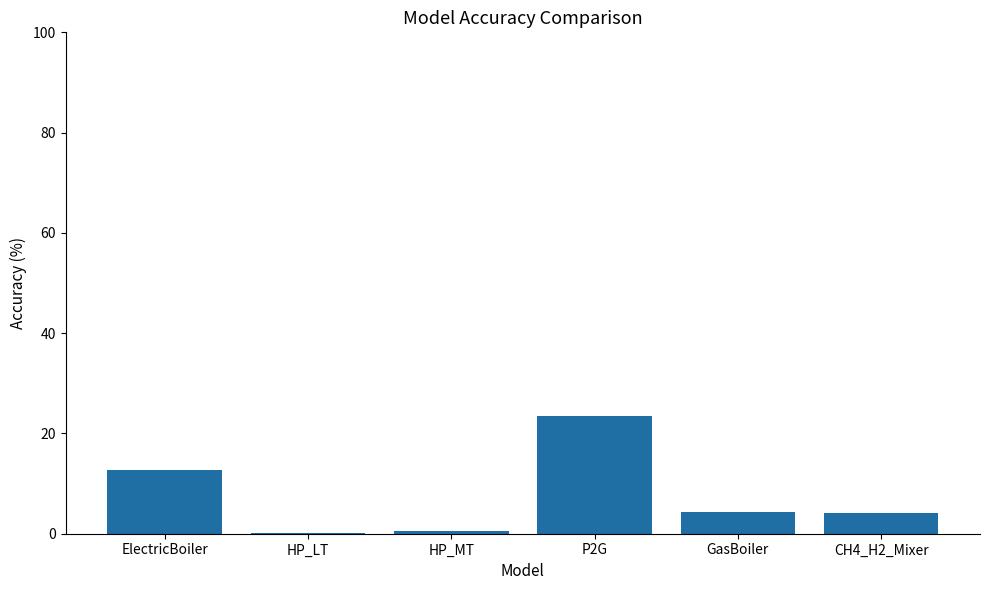

What value does the data have at HP_LT?

0.1